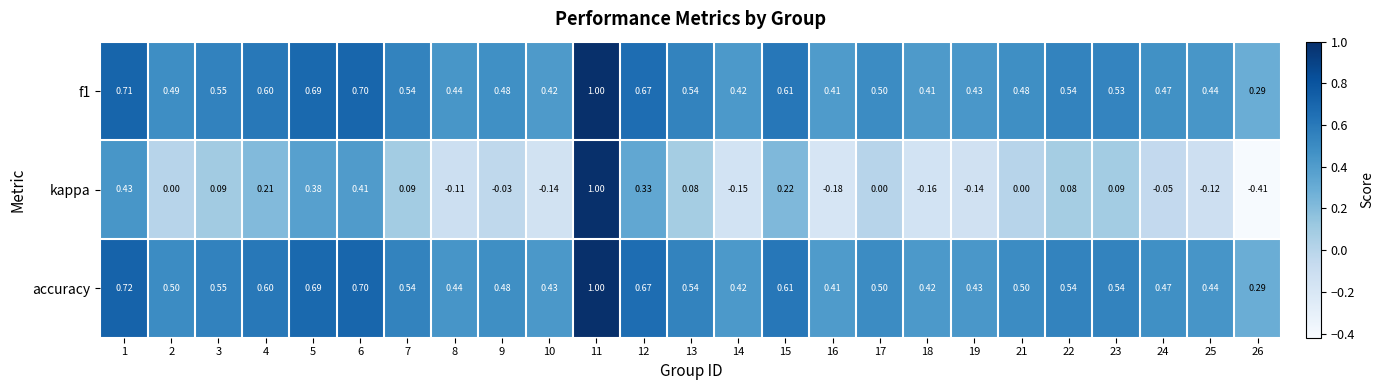

Between 3 and 26, which series saw the biggest shift?

kappa